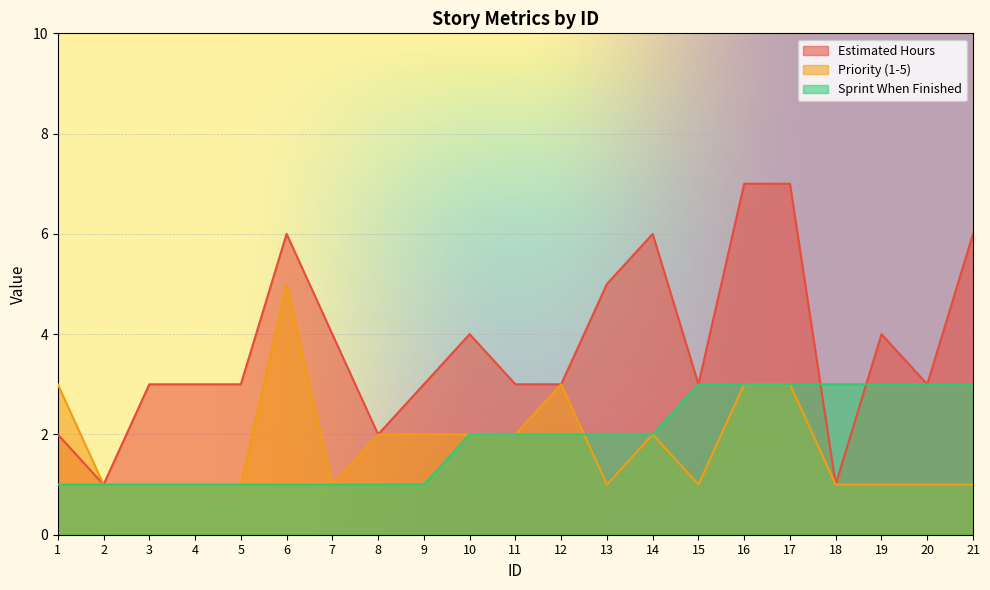

Is it true that Estimated Hours equals 5 at 16?

False